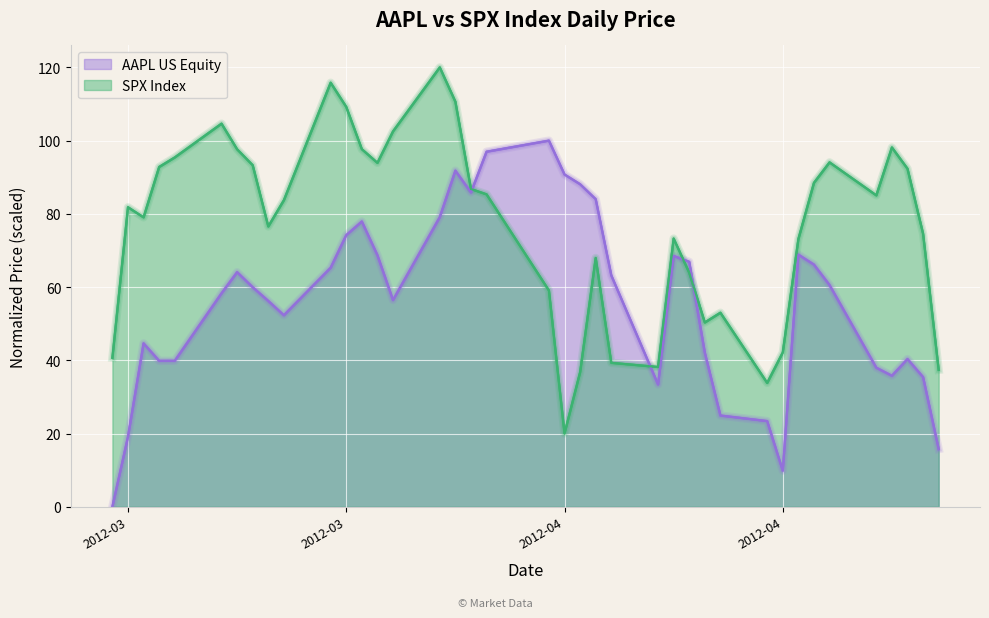

True or false: AAPL US Equity and SPX Index cross at least once.

True